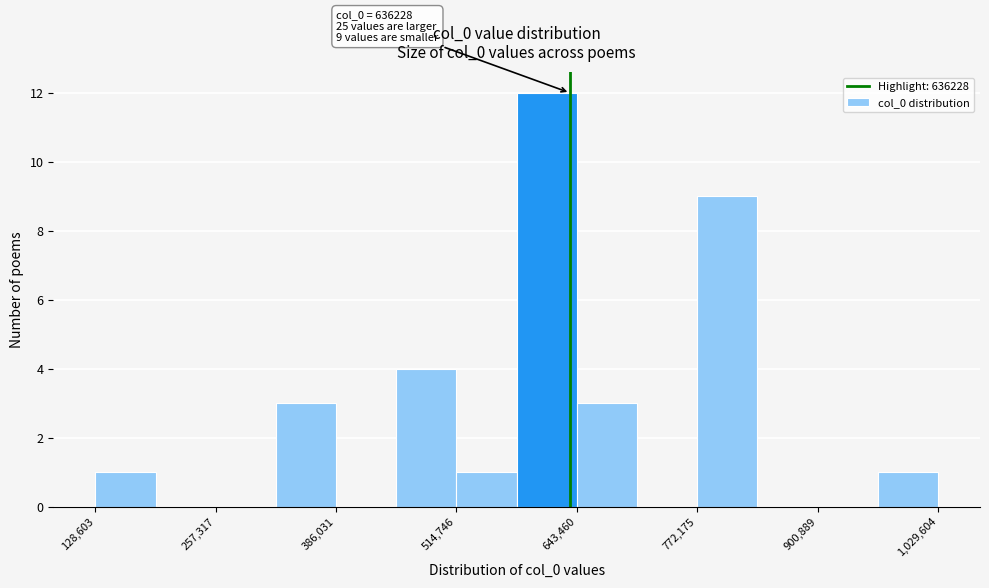

Around what value on the x-axis is the tallest bar? Give the approximate position of its centre, as read against the axis.

620000